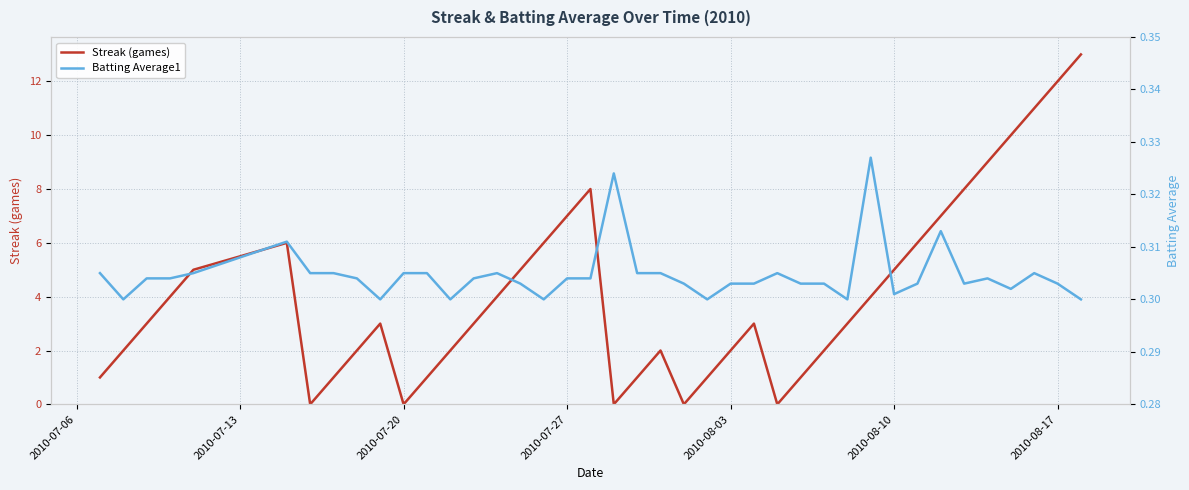

How many interior local valleys does the Batting Average1 series have?

9